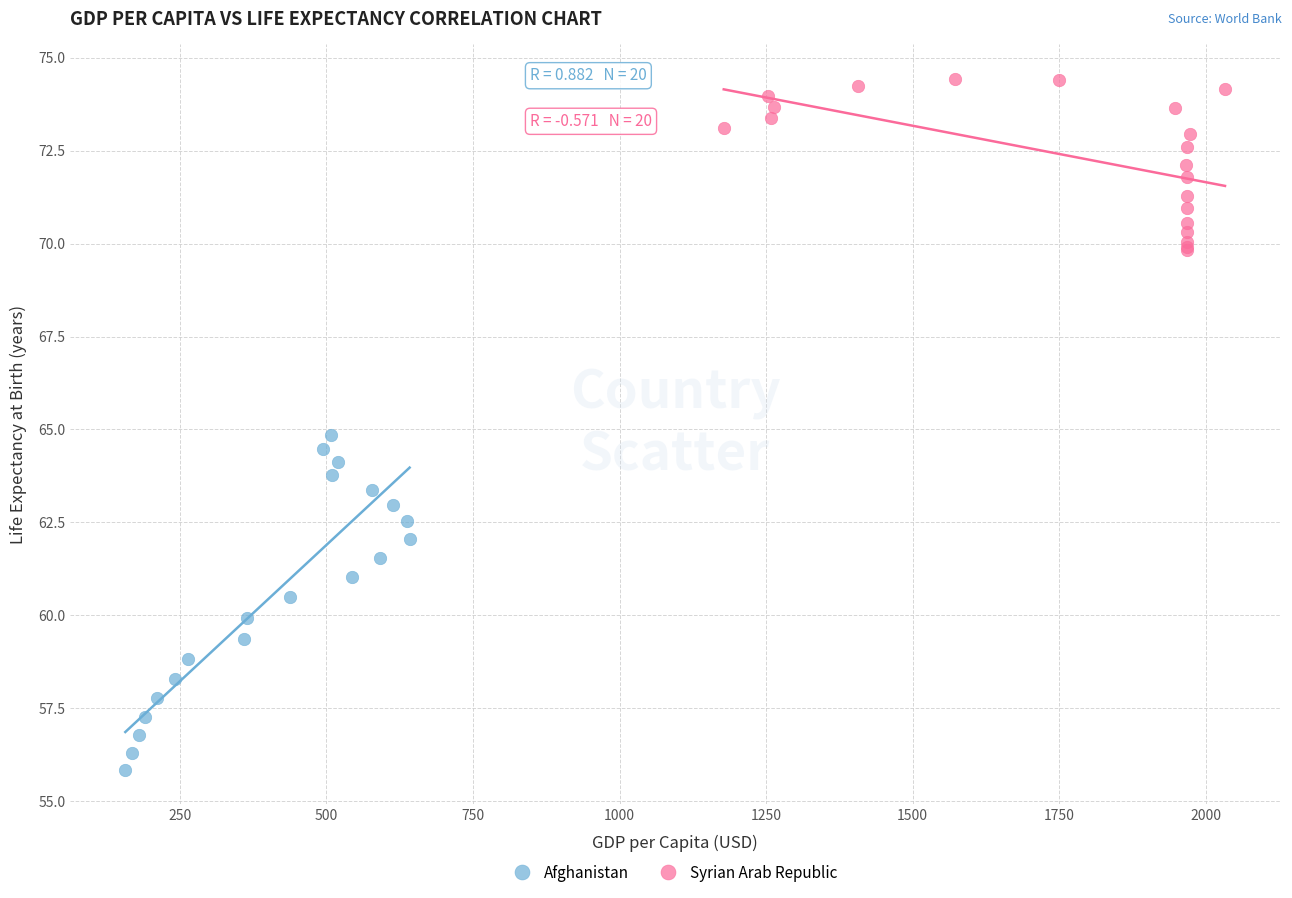

Which series reaches the maximum Y coordinate?

Syrian Arab Republic